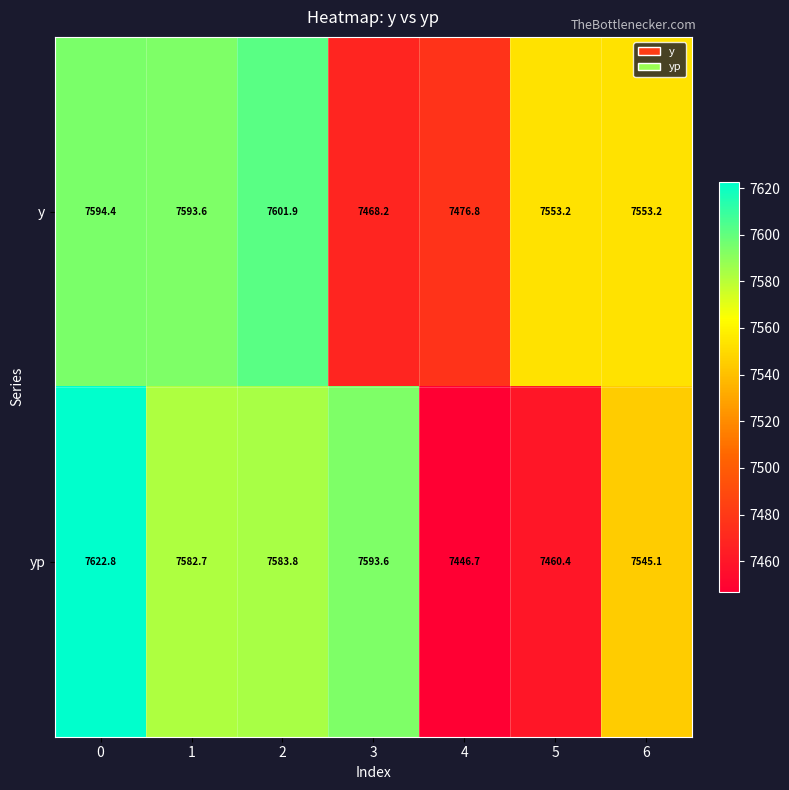

Reading left to right, transcribe all the data shown in this chart.

y: 0=7594.4	1=7593.6	2=7601.9	3=7468.2	4=7476.8	5=7553.2	6=7553.2
yp: 0=7622.8	1=7582.7	2=7583.8	3=7593.6	4=7446.7	5=7460.4	6=7545.1